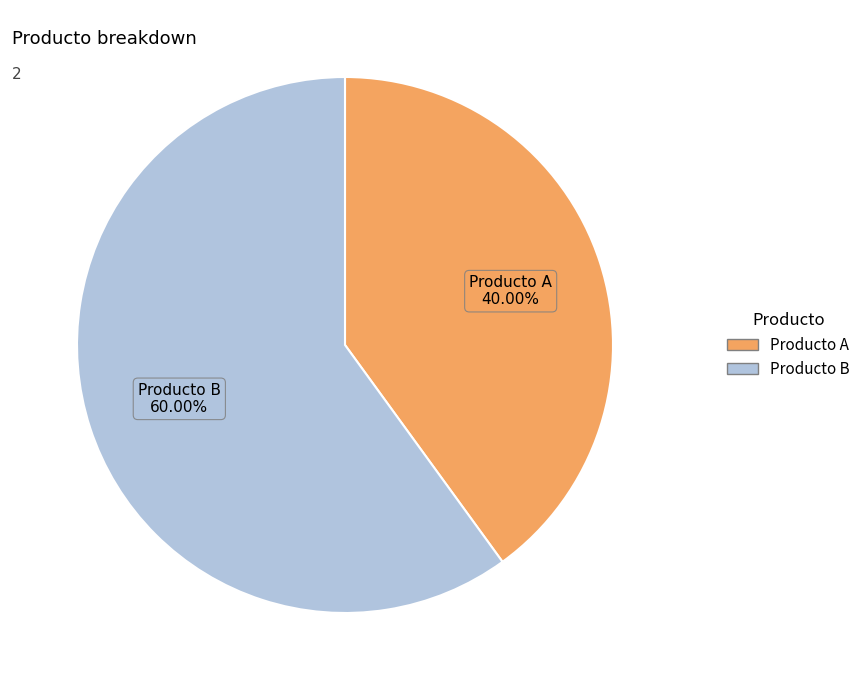

What is the largest slice in the pie chart?

Producto B